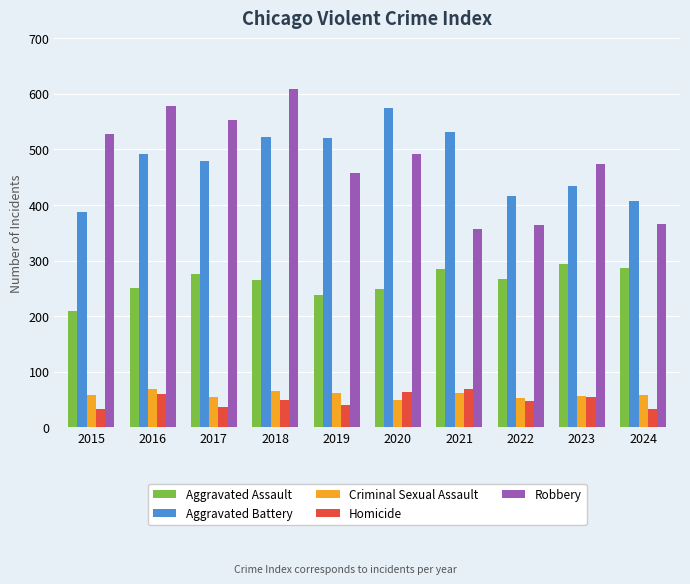

What are all the series names shown in the legend?

Aggravated Assault, Aggravated Battery, Criminal Sexual Assault, Homicide, Robbery